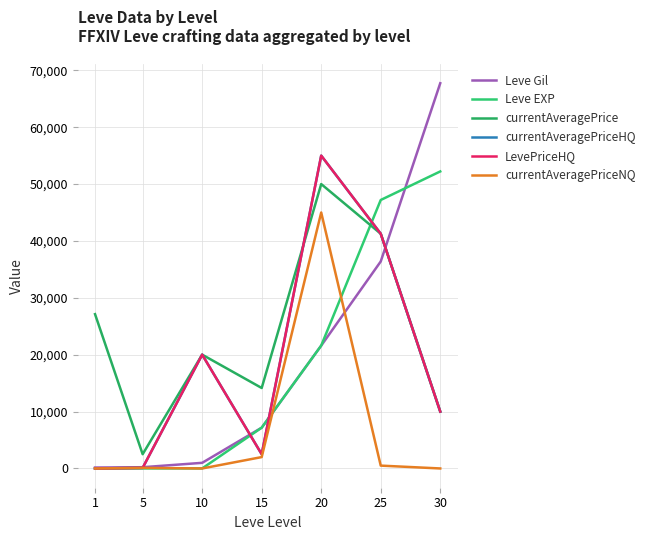

At how many categories does at least one series exceed 56974?

1